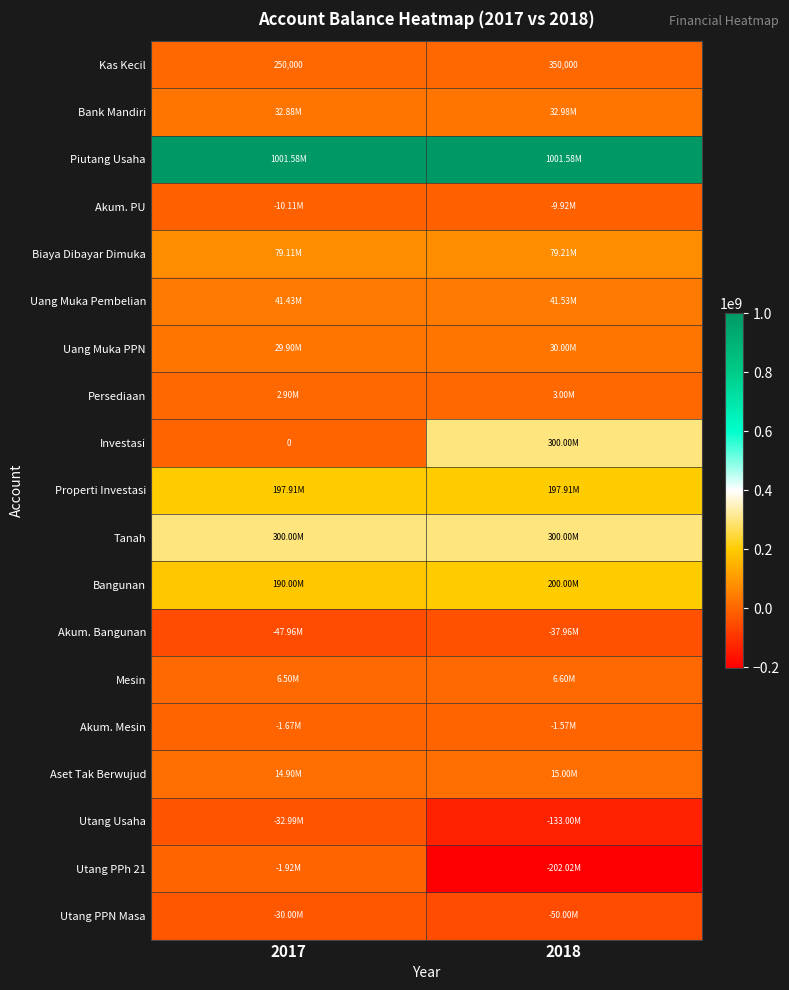

What is the average value of the Kas Kecil series?

300000